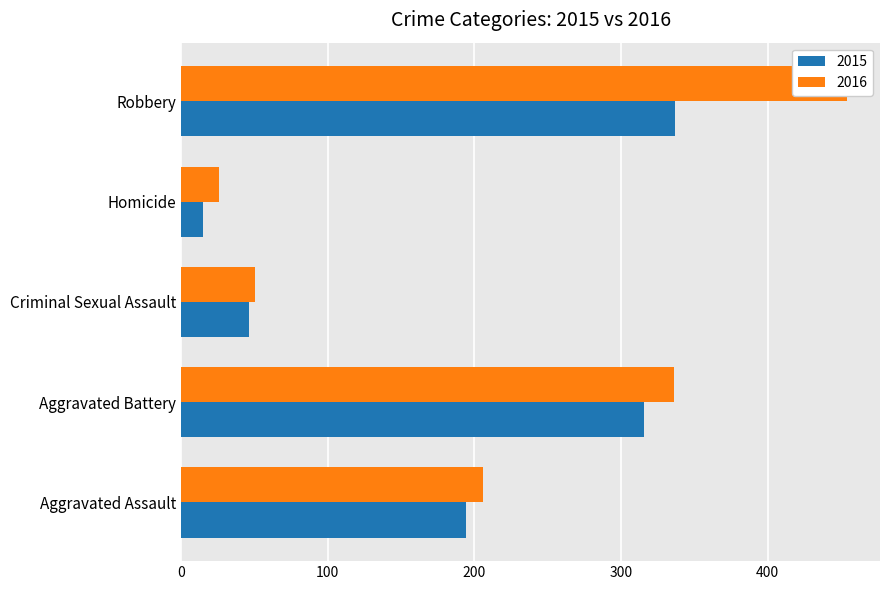

How many bars are there in each group?

2